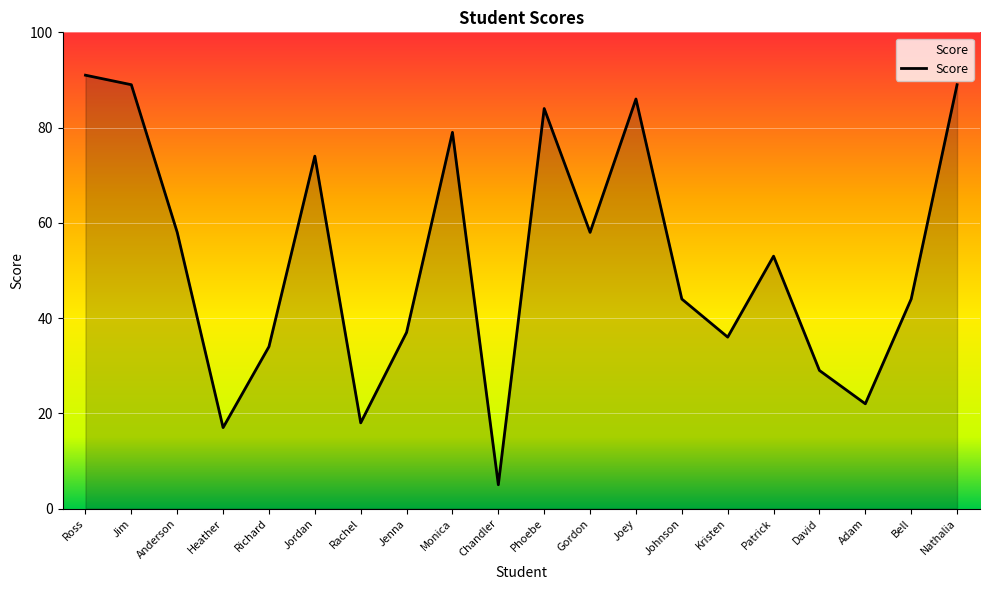

Which label corresponds to the largest value in the chart?

Ross